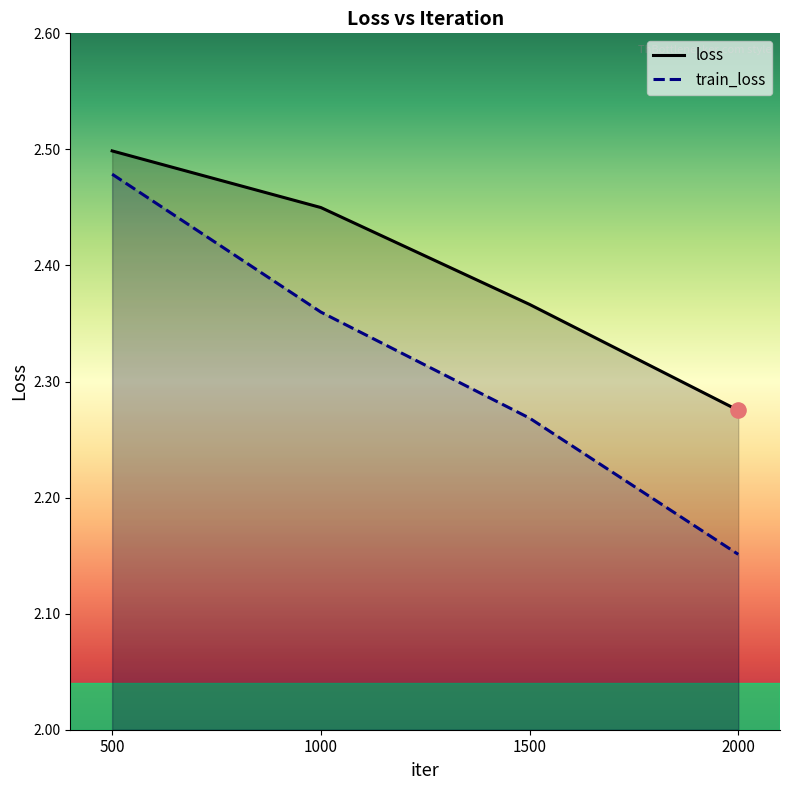

Which series contains the lowest Y value?

train_loss